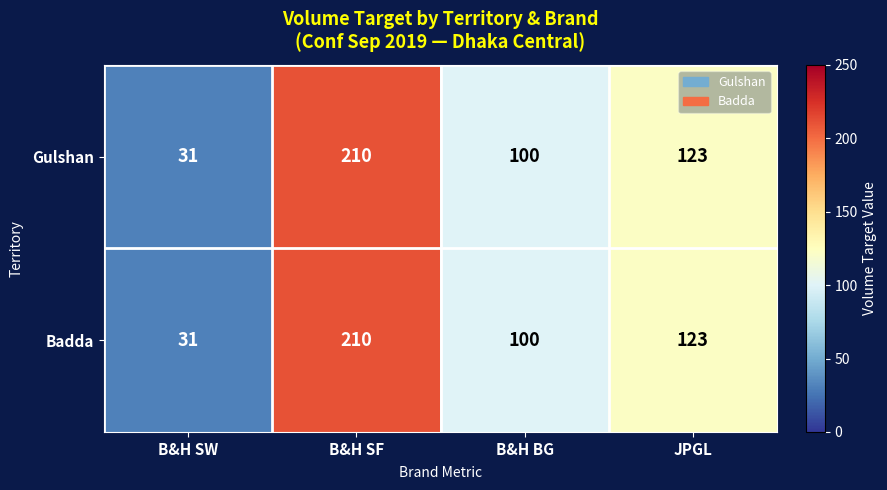

At how many categories does at least one series exceed 66?

3